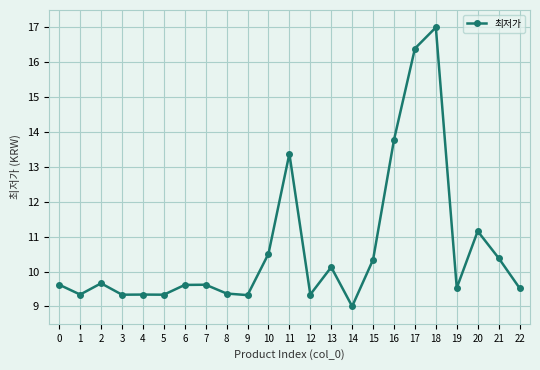

Which has a higher value, 16 or 15?

16